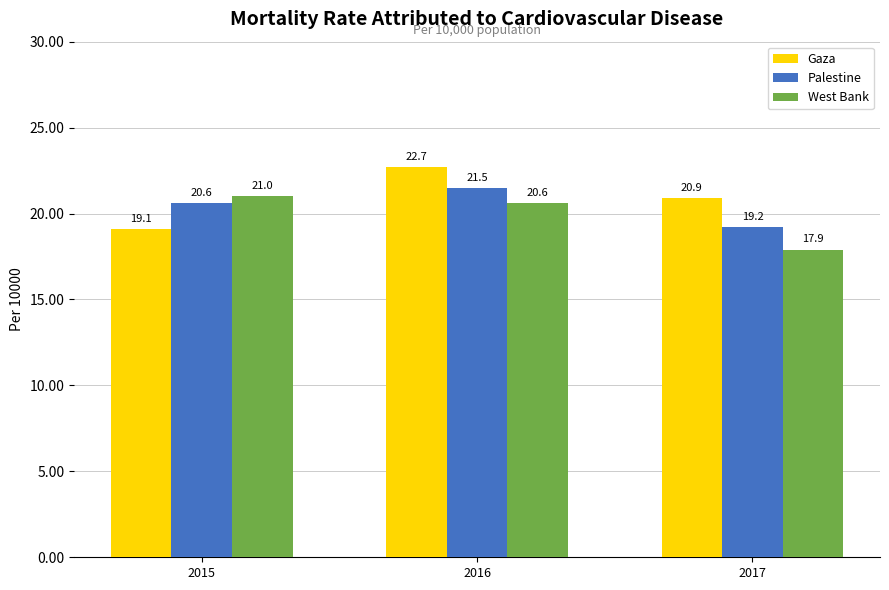

True or false: Palestine has a value of 20.6 at 2015.

True